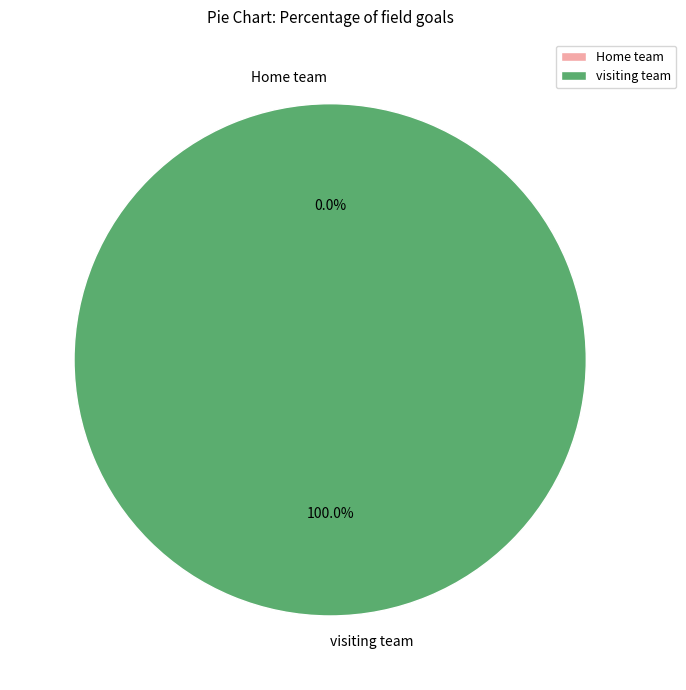

How many slices are in this pie chart?

2